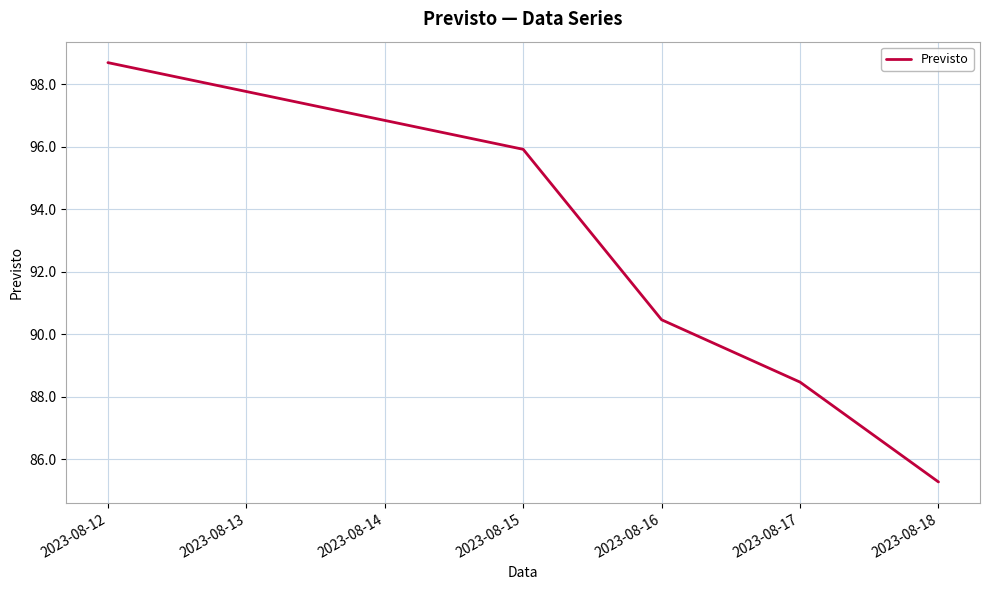

How many series are shown in this chart?

1